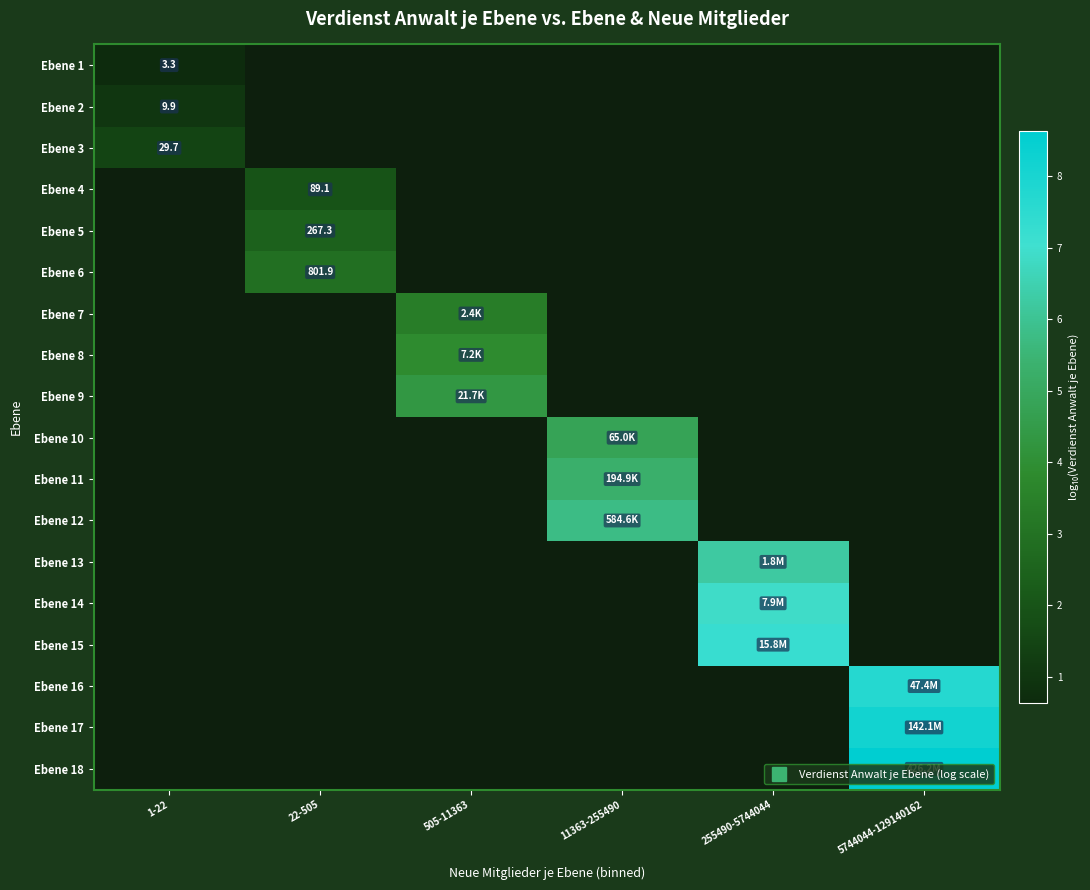

Rank the series by their maximum value, from lowest to highest.

Ebene 1, Ebene 2, Ebene 3, Ebene 4, Ebene 5, Ebene 6, Ebene 7, Ebene 8, Ebene 9, Ebene 10, Ebene 11, Ebene 12, Ebene 13, Ebene 14, Ebene 15, Ebene 16, Ebene 17, Ebene 18